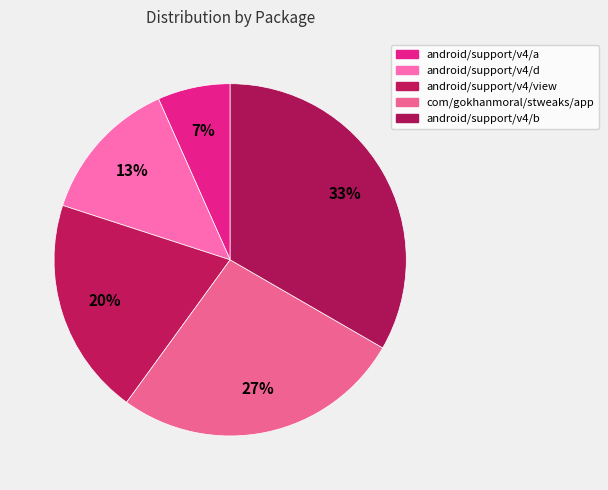

Is it true that android/support/v4/a is 19% of the pie?

False